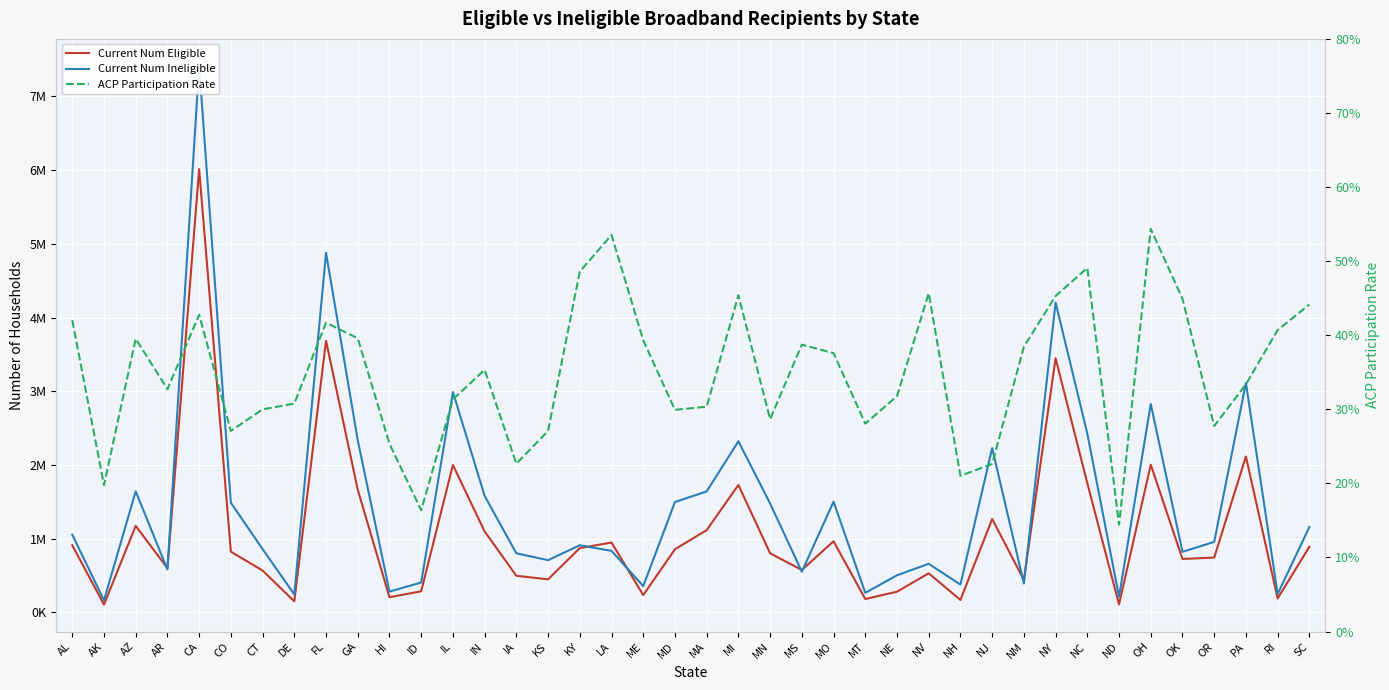

What is the maximum value for ACP Participation Rate?

0.5